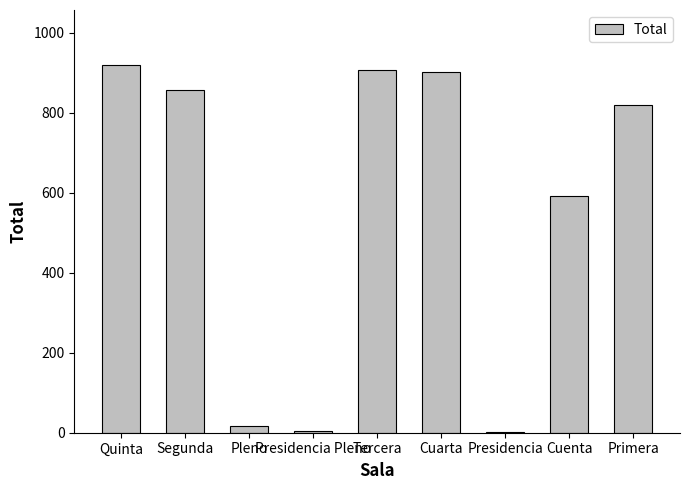

What is the sum of all values?

5021